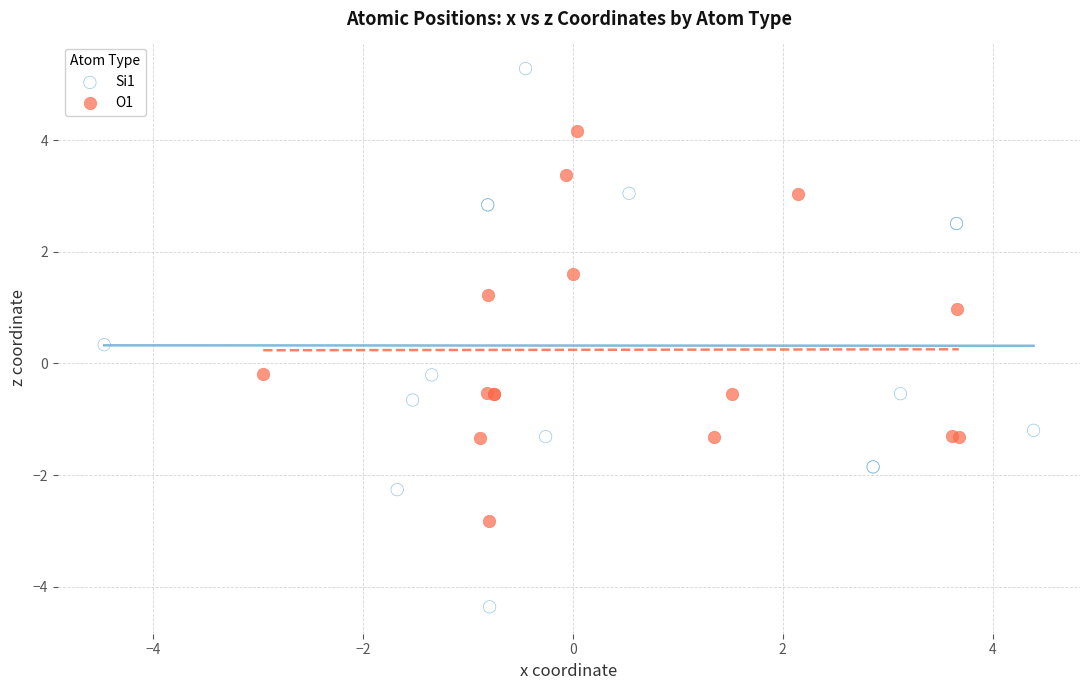

Which series reaches the minimum Y coordinate?

Si1